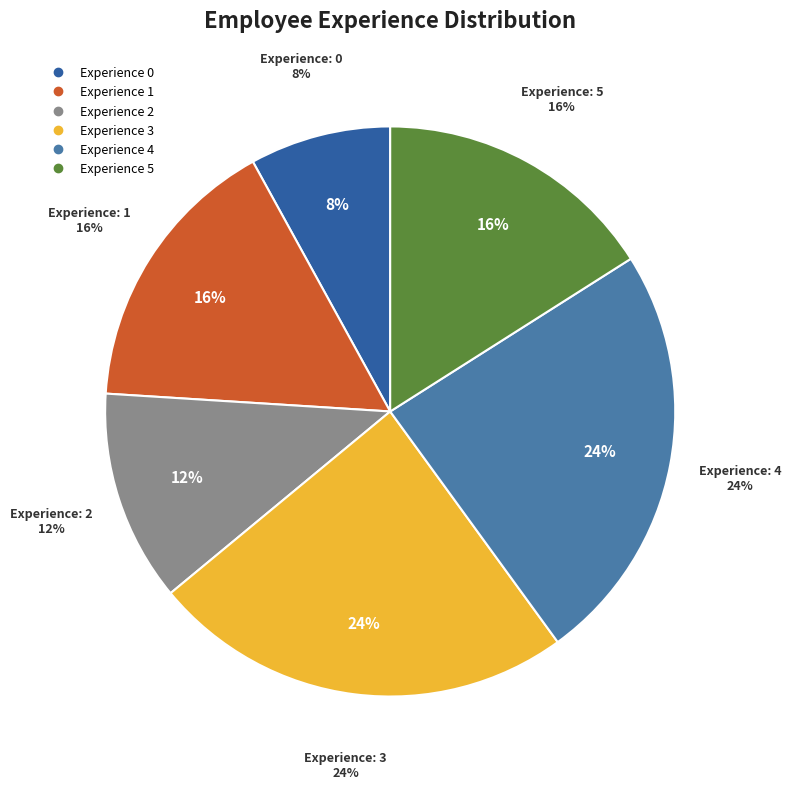

What is the total percentage of 1 and 4?

40.0%